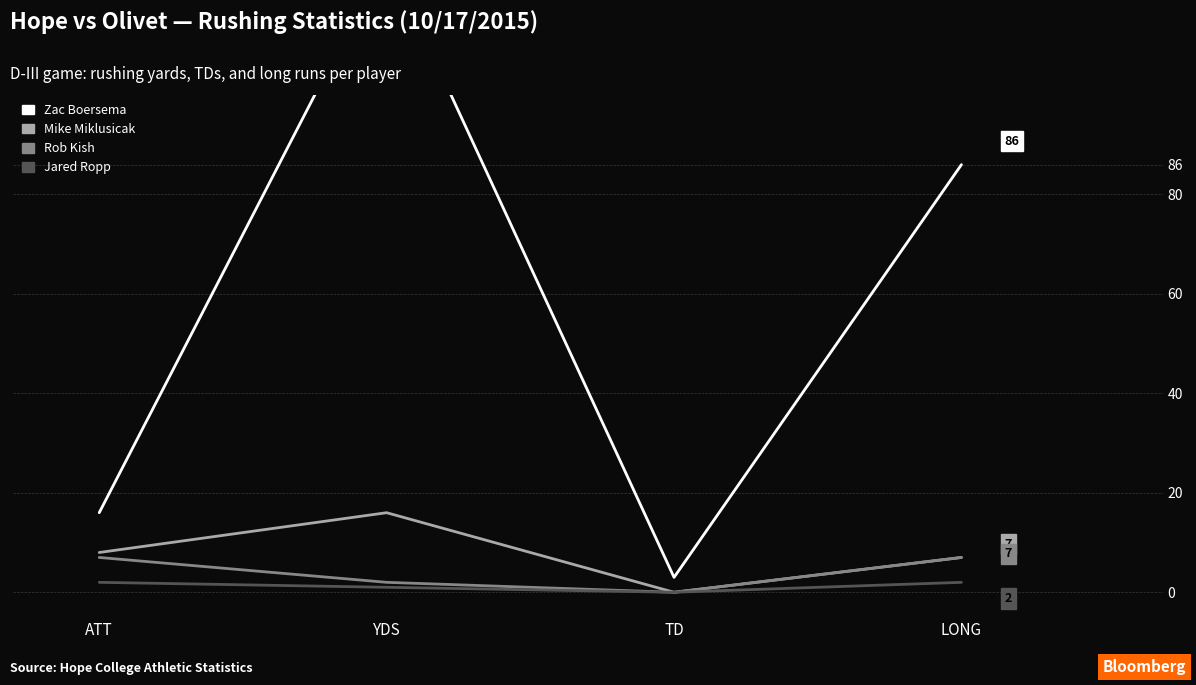

How many values in the Zac Boersema series are below 86?

2